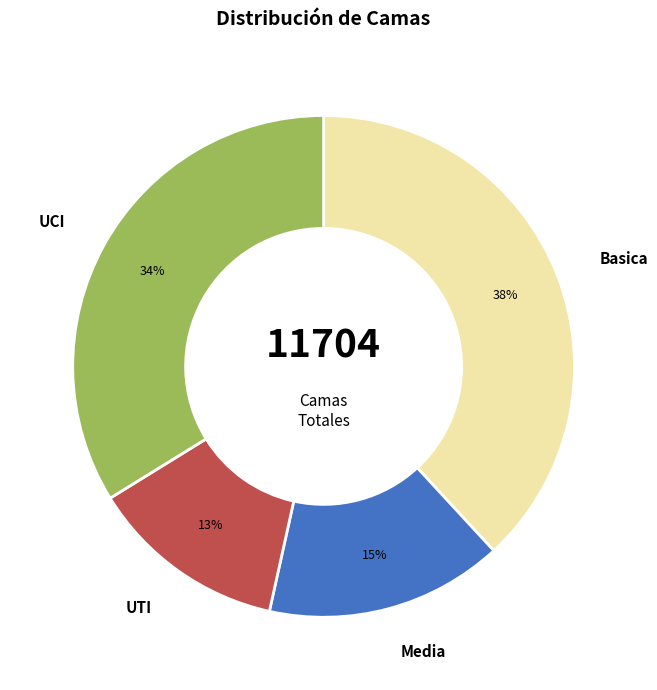

To the nearest percent, what portion does UCI represent?

34%